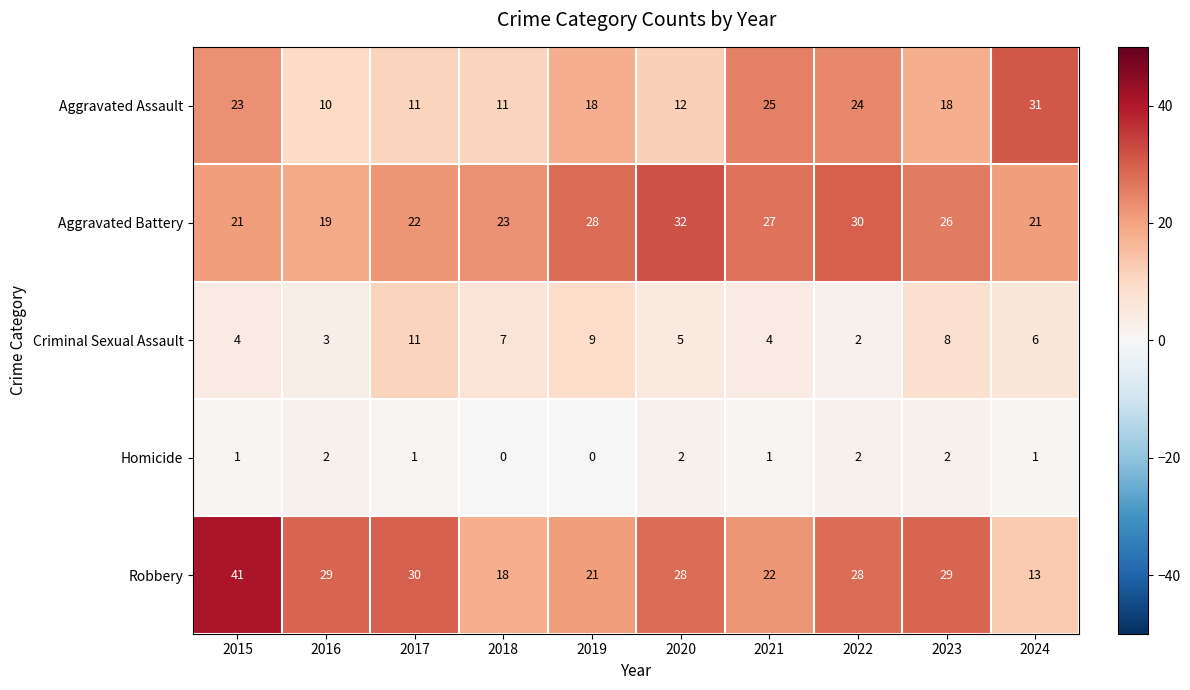

Which series changed the most between 2017 and 2021?

Aggravated Assault